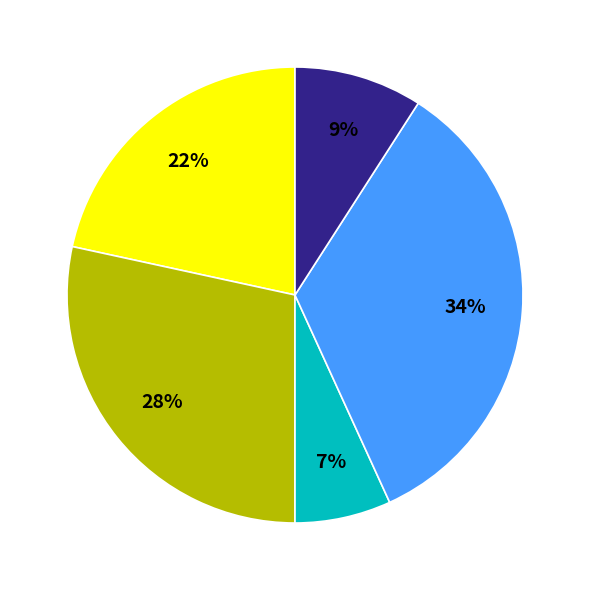

Is there any slice that represents more than half of the pie?

No